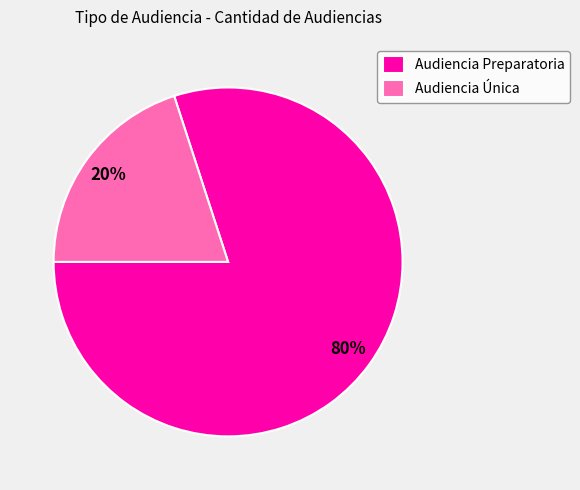

Combined, do Audiencia Preparatoria and Audiencia Única account for over 50%?

Yes